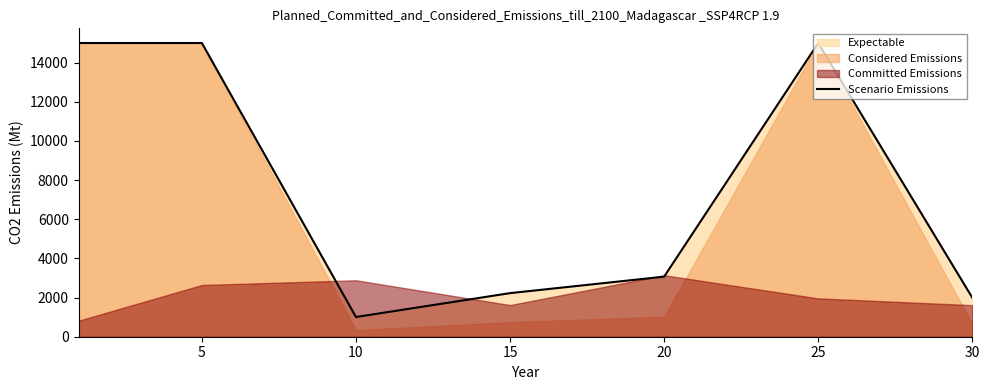

How many categories are shown in the chart?

7